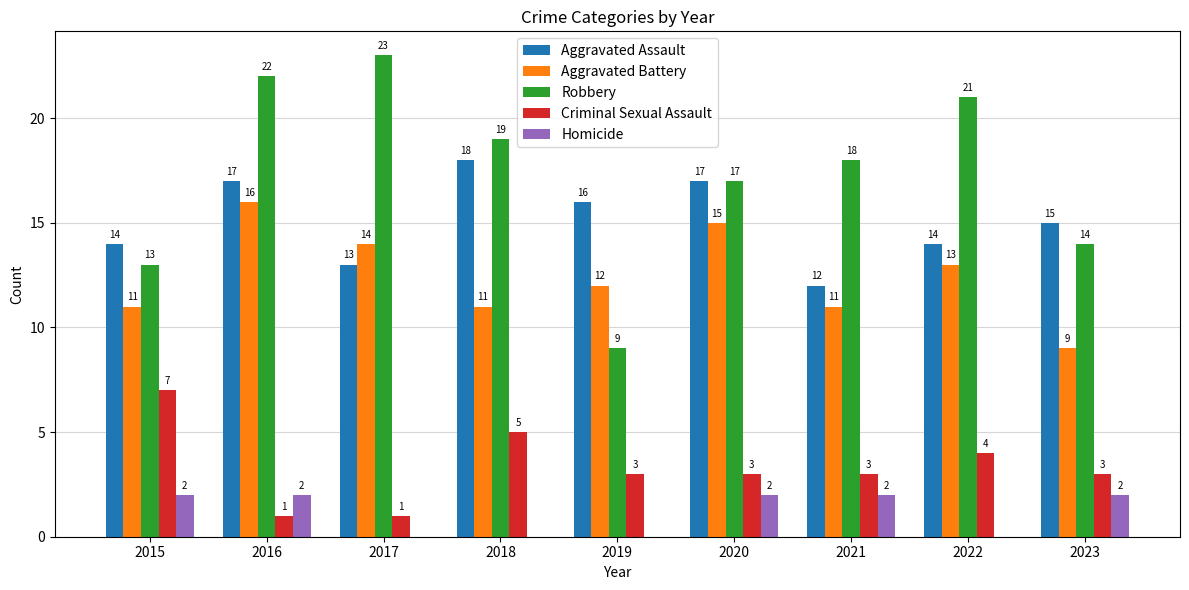

Which series has the largest total across all categories?

Robbery